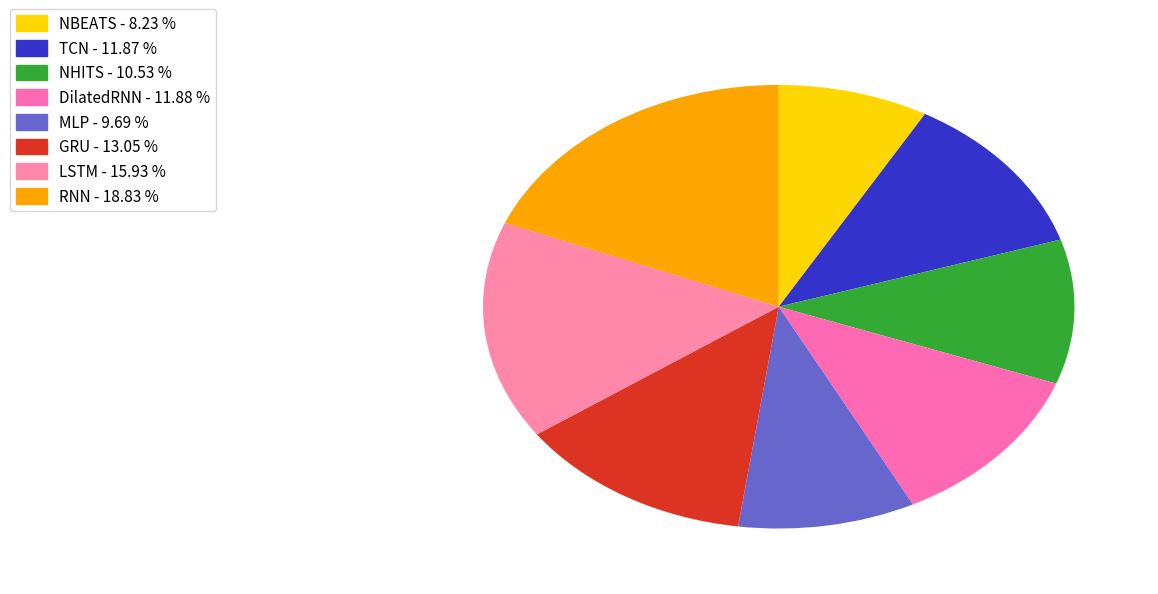

Which has a higher value, LSTM or RNN?

RNN